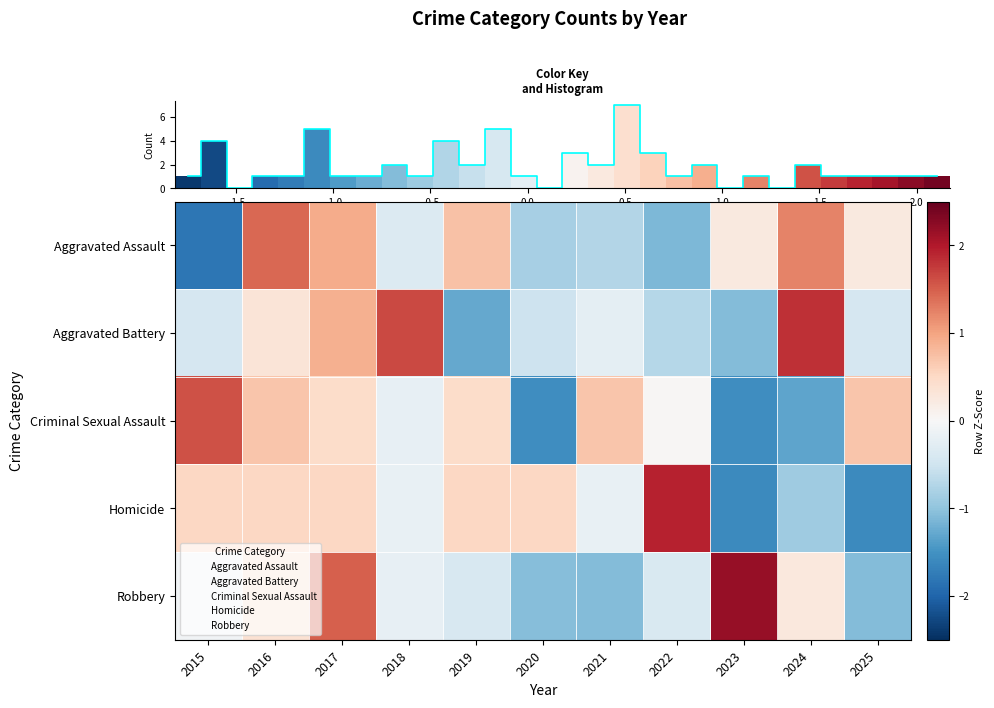

How many data points in Aggravated Assault are less than 0?

5